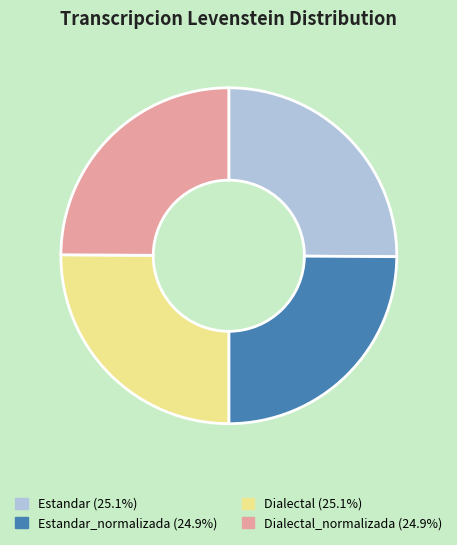

Approximately how many times larger is the value at Dialectal (25.1%) compared to Estandar (25.1%)?

1.0